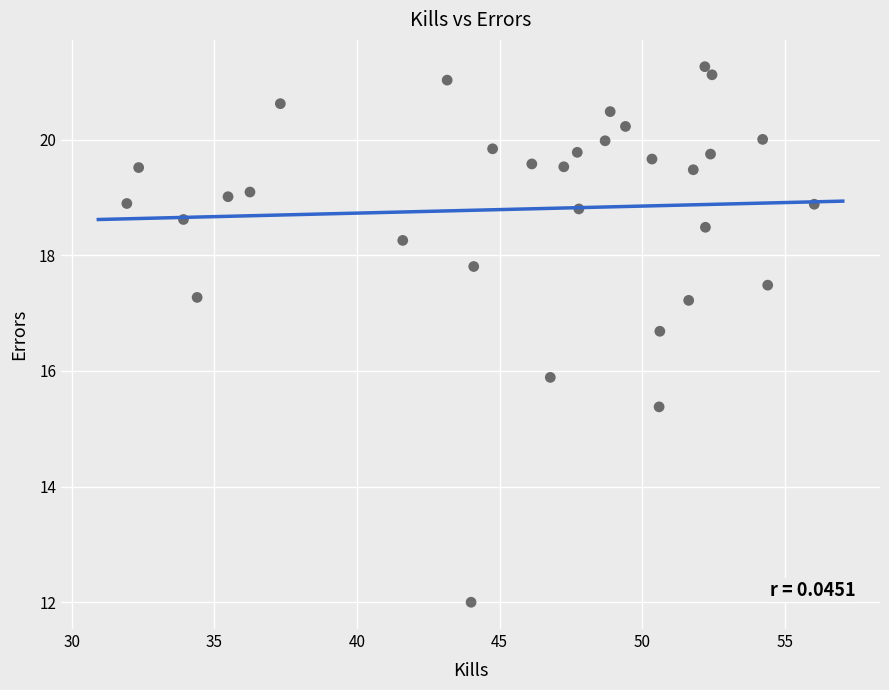

What Y value in the scatter plot is closest to 16?

15.9